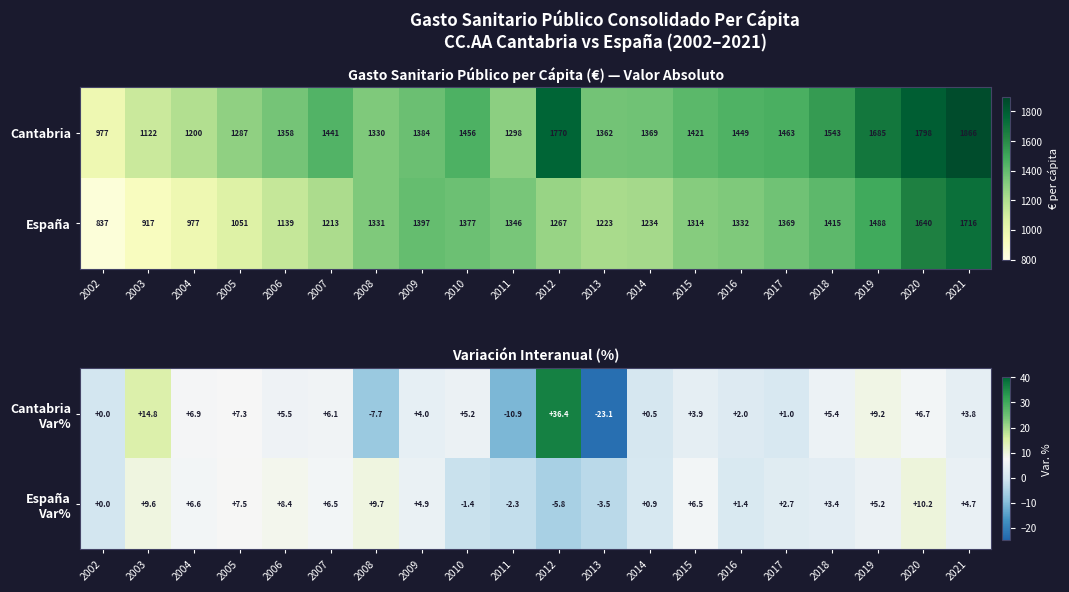

Rank the categories by España value from highest to lowest.

2021, 2020, 2019, 2018, 2009, 2010, 2017, 2011, 2016, 2008, 2015, 2012, 2014, 2013, 2007, 2006, 2005, 2004, 2003, 2002